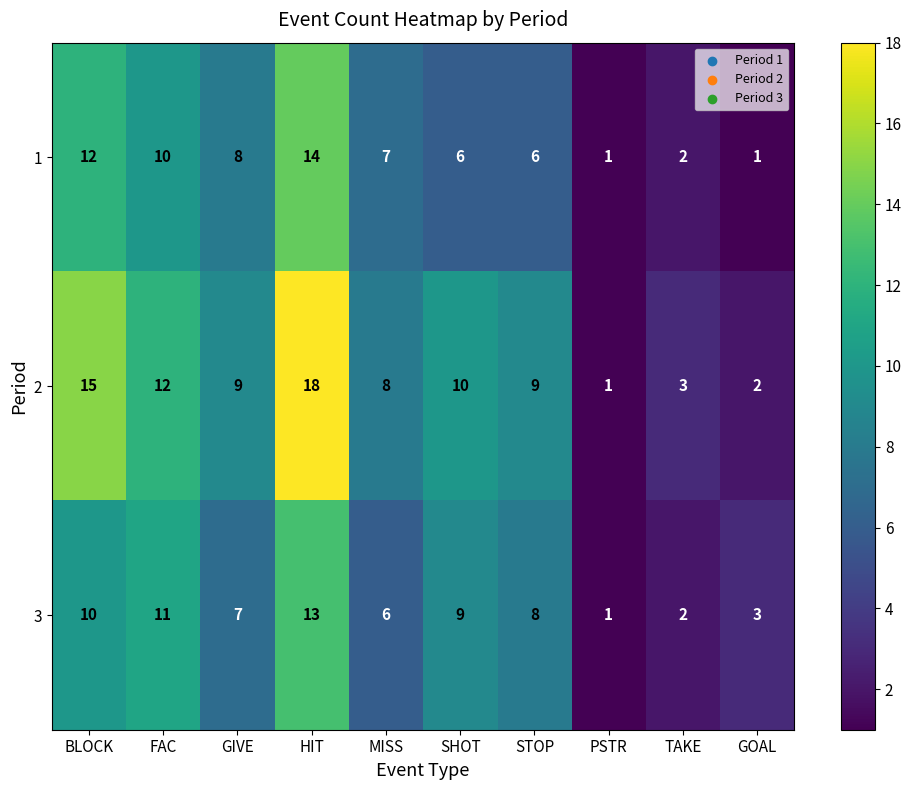

Reading left to right, extract all data points from this chart.

1: BLOCK=12	FAC=10	GIVE=8	HIT=14	MISS=7	SHOT=6	STOP=6	PSTR=1	TAKE=2	GOAL=1
2: BLOCK=15	FAC=12	GIVE=9	HIT=18	MISS=8	SHOT=10	STOP=9	PSTR=1	TAKE=3	GOAL=2
3: BLOCK=10	FAC=11	GIVE=7	HIT=13	MISS=6	SHOT=9	STOP=8	PSTR=1	TAKE=2	GOAL=3